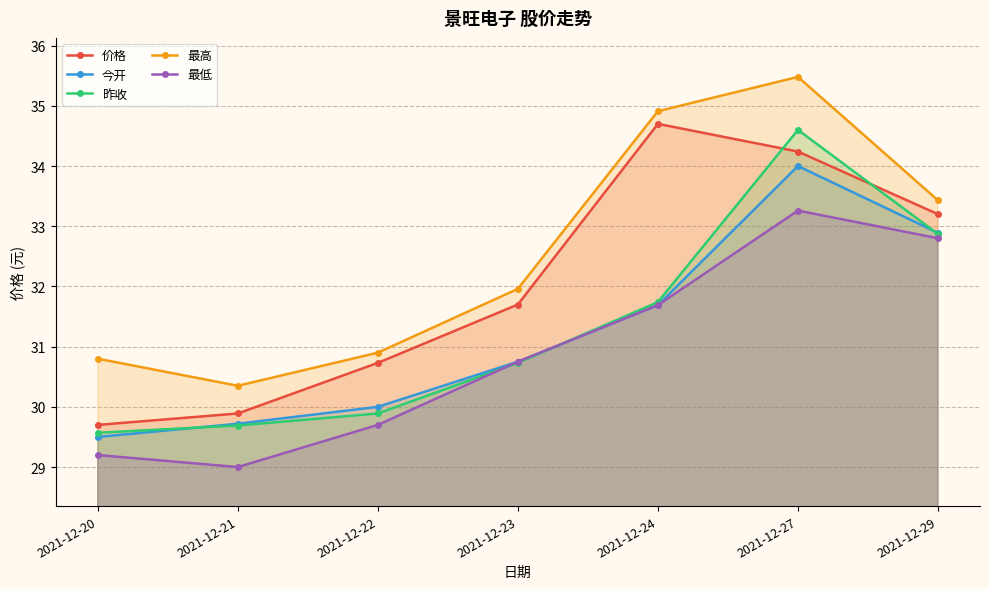

What value does the 昨收 series have at 2021-12-29?

32.9